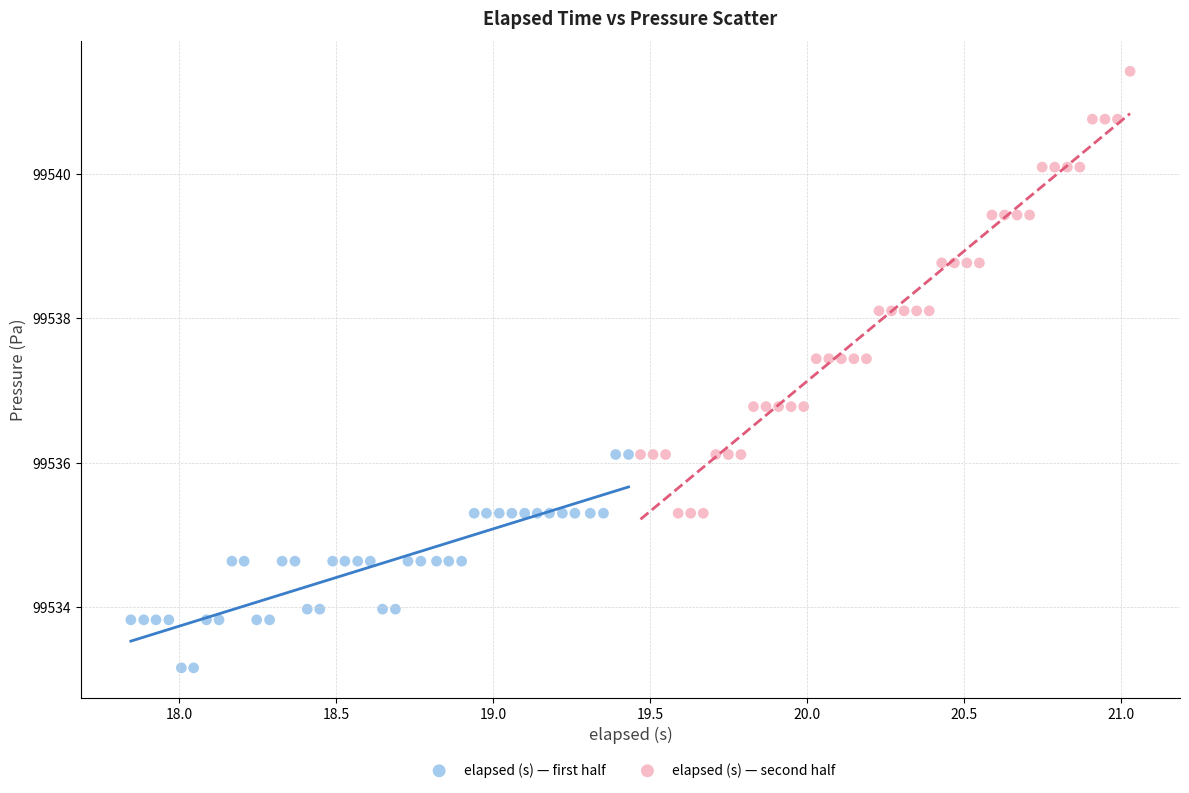

Which series contains the highest Y value?

elapsed (s) — second half